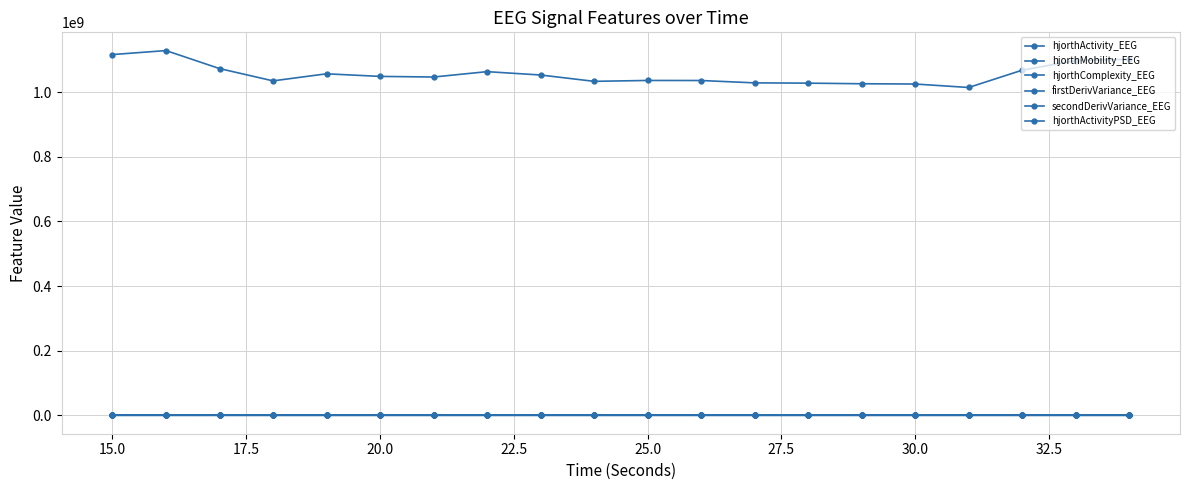

How many interior local valleys does the firstDerivVariance_EEG series have?

5